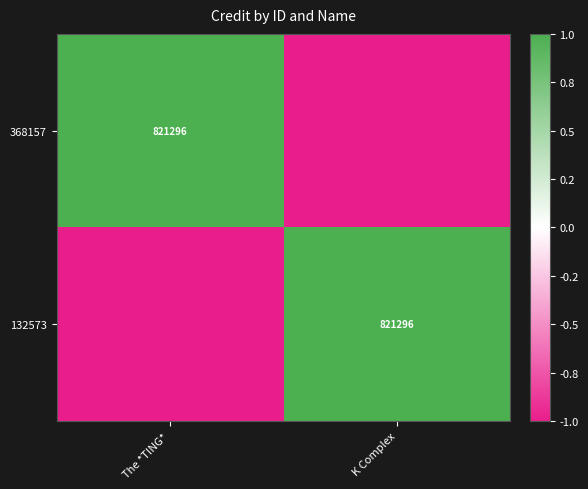

Count the number of data series in this chart.

2